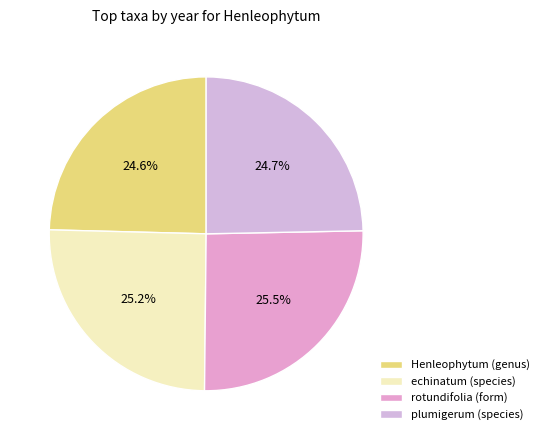

To the nearest percent, what is the average slice percentage?

25%